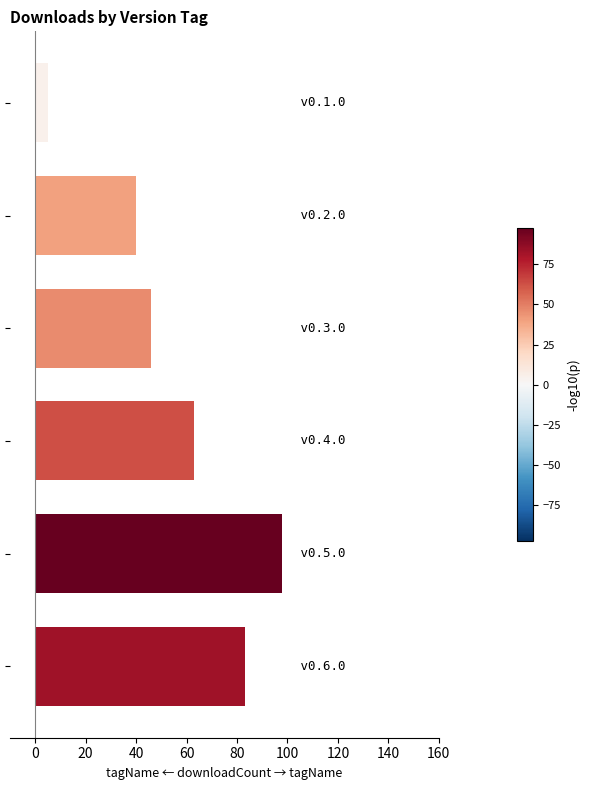

Reading bottom to top, extract all data points from this chart.

83	98	63	46	40	5